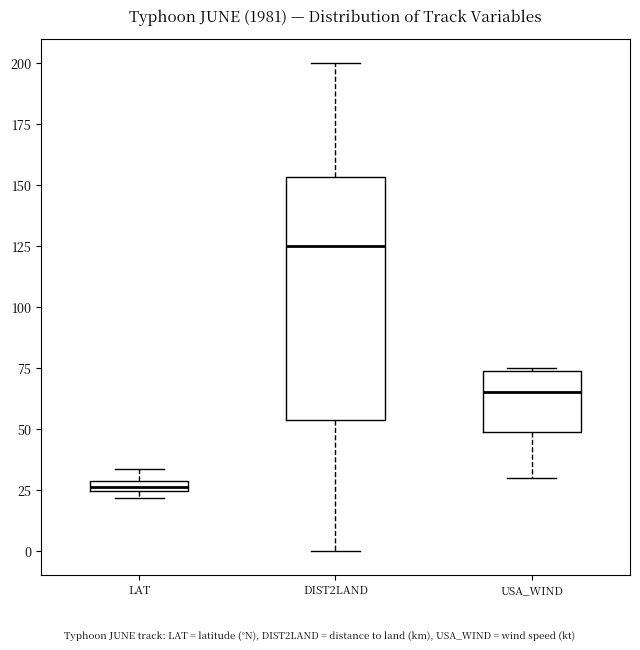

Where is the lower edge of the box for USA_WIND on the y-axis? The values are not printed on the chart, so give them approximately, as read against the axis.

50